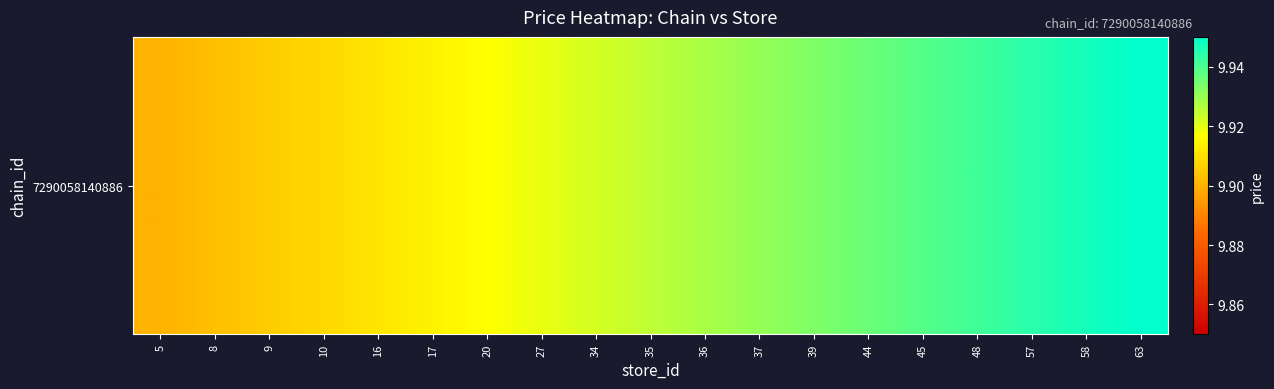

The chart shows a value of 9.9 at 45. True or false?

True